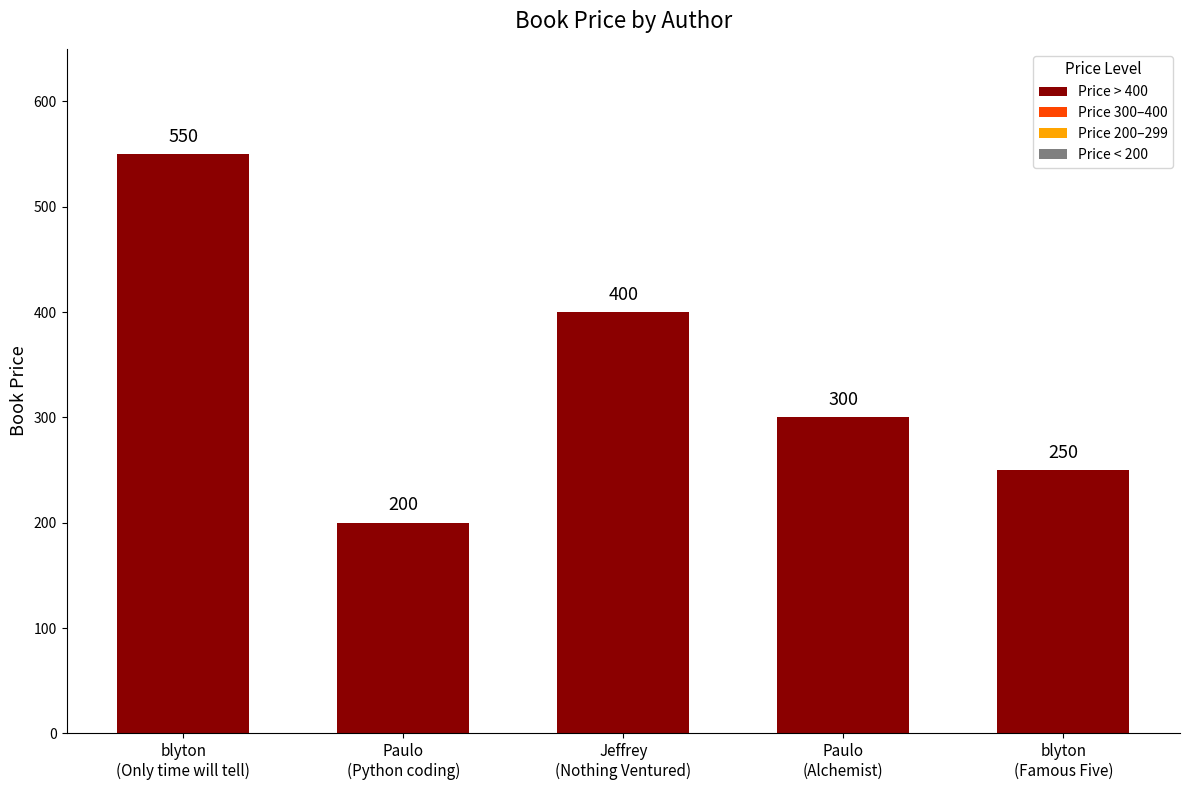

Between Jeffrey
(Nothing Ventured) and Paulo
(Alchemist), which is larger?

Jeffrey
(Nothing Ventured)